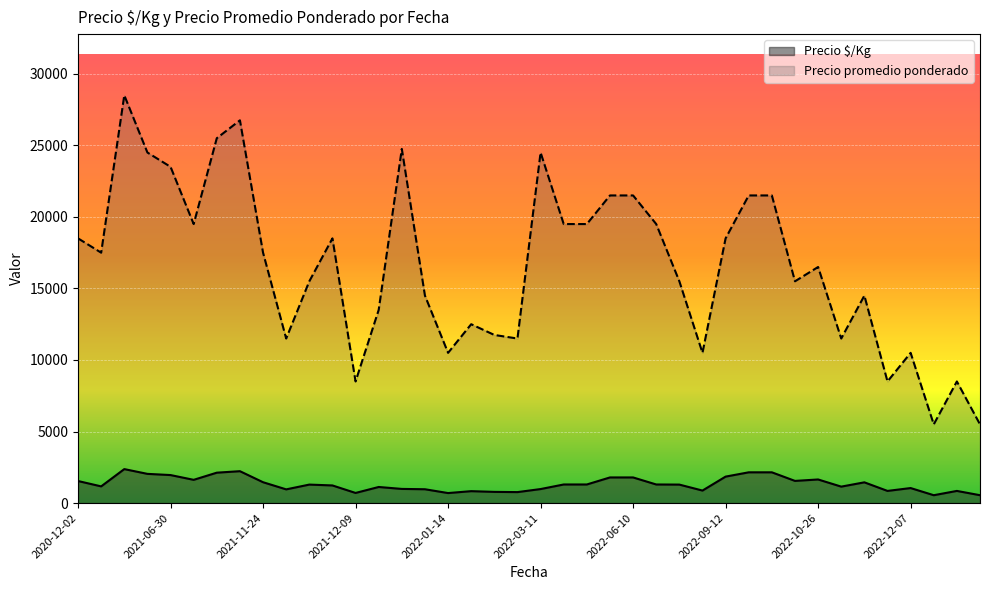

What is the smallest value displayed?

550